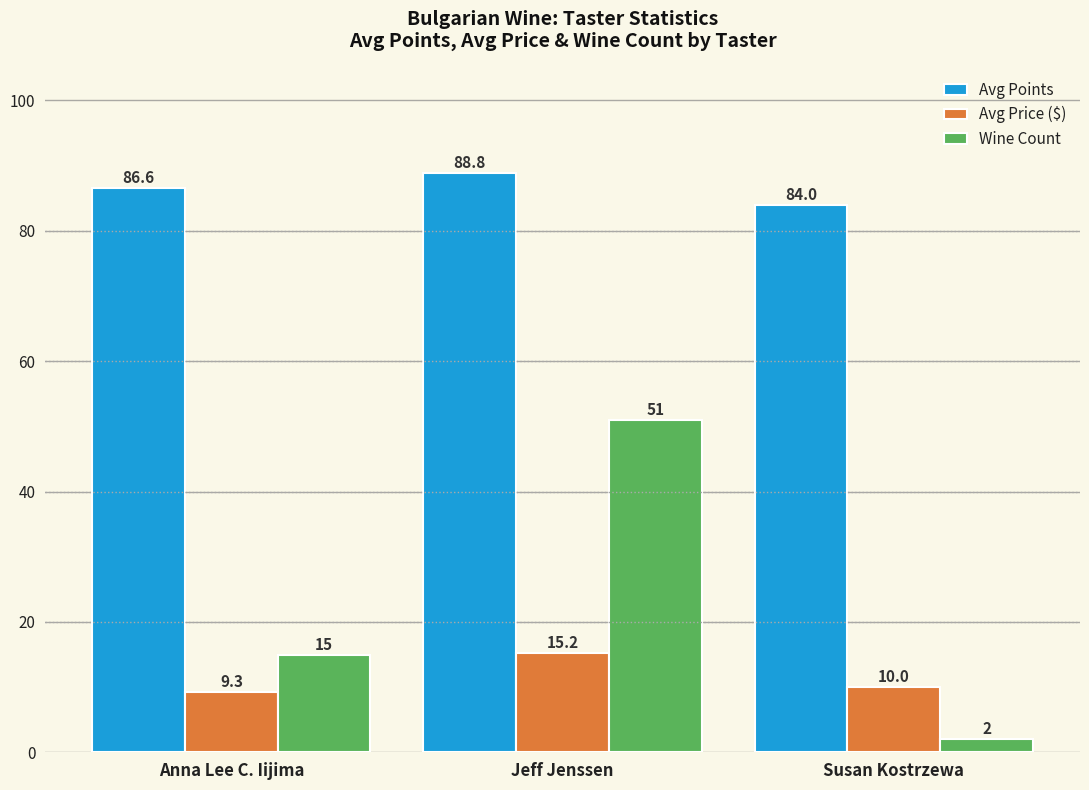

Which series has the largest total across all categories?

Avg Points